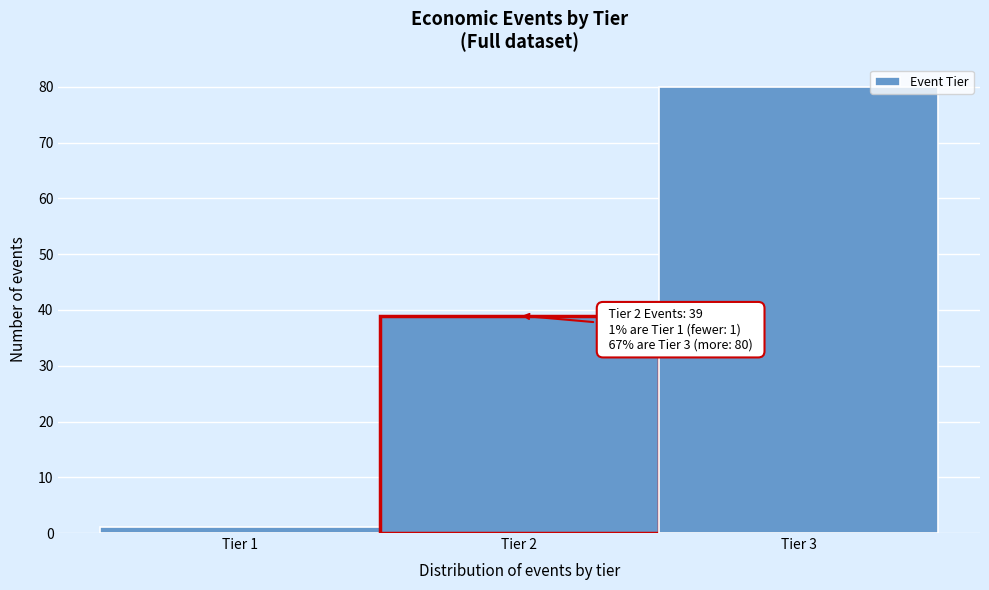

Over which range of the x-axis is the bar tallest?

2.5 to 3.5